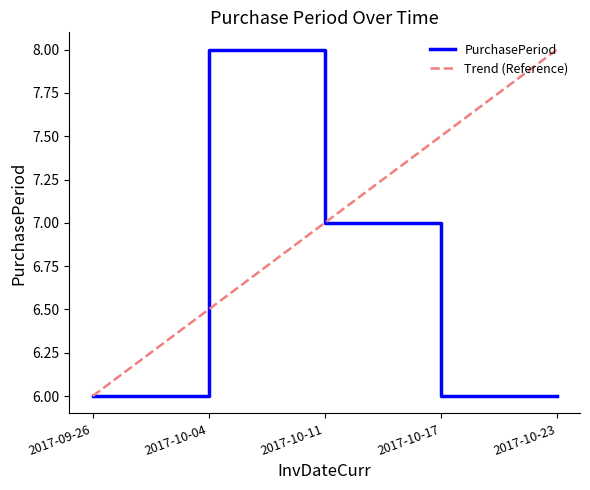

True or false: the data shows 2 at 2017-09-26.

False